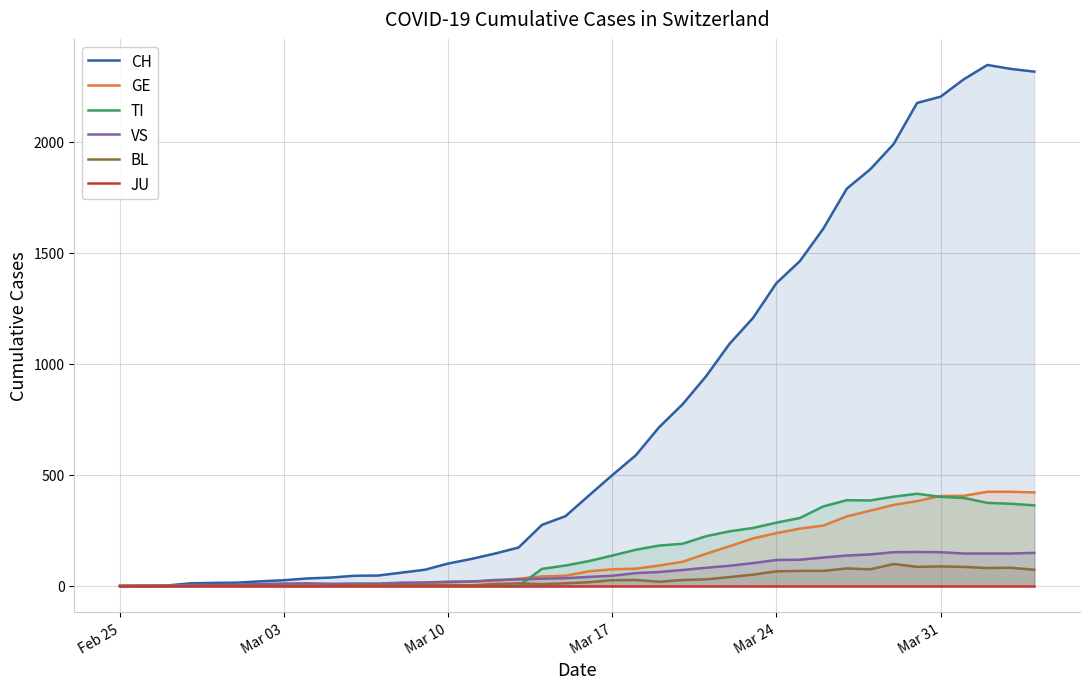

Reading left to right, what are all the values shown in this chart?

CH: 0	1	2	12	14	15	21	26	34	38	46	47	60	73	101	122	146	173	275	314	407	499	588	715	818	944	1090	1206	1363	1462	1608	1788	1875	1989	2174	2202	2281	2345	2327	2315
GE: 0	1	1	2	3	3	3	4	4	5	7	7	9	13	18	20	23	33	43	46	66	75	78	92	109	145	179	214	238	258	272	313	339	365	382	405	406	424	424	421
TI: 0	0	0	0	0	0	0	0	0	0	0	0	0	0	0	0	0	0	77	92	112	137	163	182	190	224	246	261	285	306	358	386	385	402	415	401	396	374	370	363
VS: 0	0	0	5	5	6	9	11	12	10	11	11	15	16	19	20	27	29	33	35	41	46	58	63	72	82	91	103	117	118	128	137	142	152	153	152	146	146	146	149
BL: 0	0	0	0	1	1	1	1	1	1	4	4	4	4	5	3	9	12	8	12	17	26	27	19	27	30	40	51	66	68	68	79	75	99	86	88	86	81	82	73
JU: 0	0	0	0	0	0	0	0	0	0	0	0	0	0	0	0	0	0	0	0	0	0	0	0	0	0	0	0	0	0	0	0	0	0	0	0	0	0	0	0